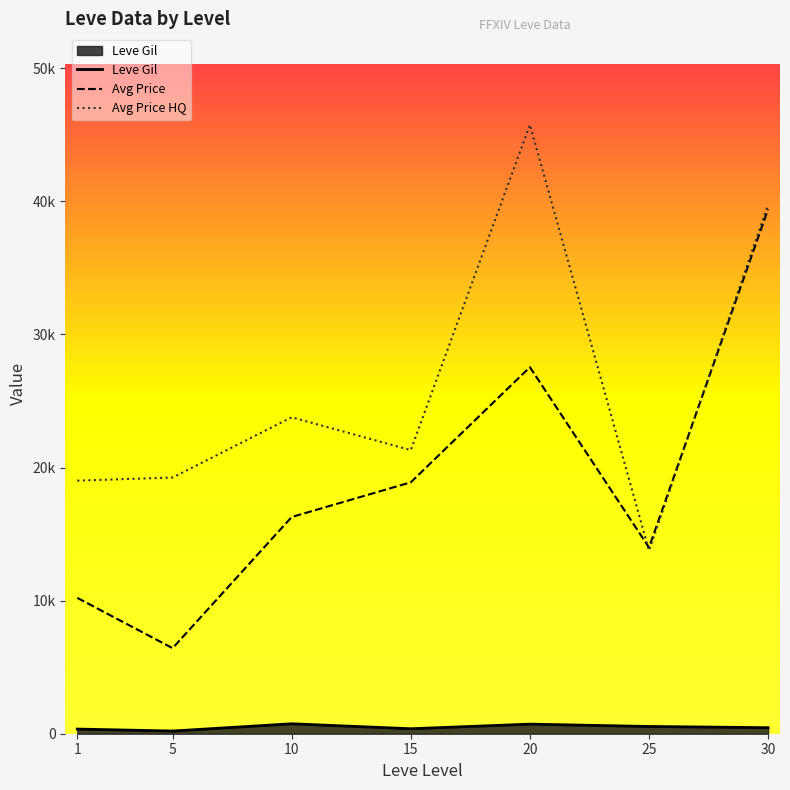

What are all the series names shown in the legend?

Leve Gil, Avg Price, Avg Price HQ